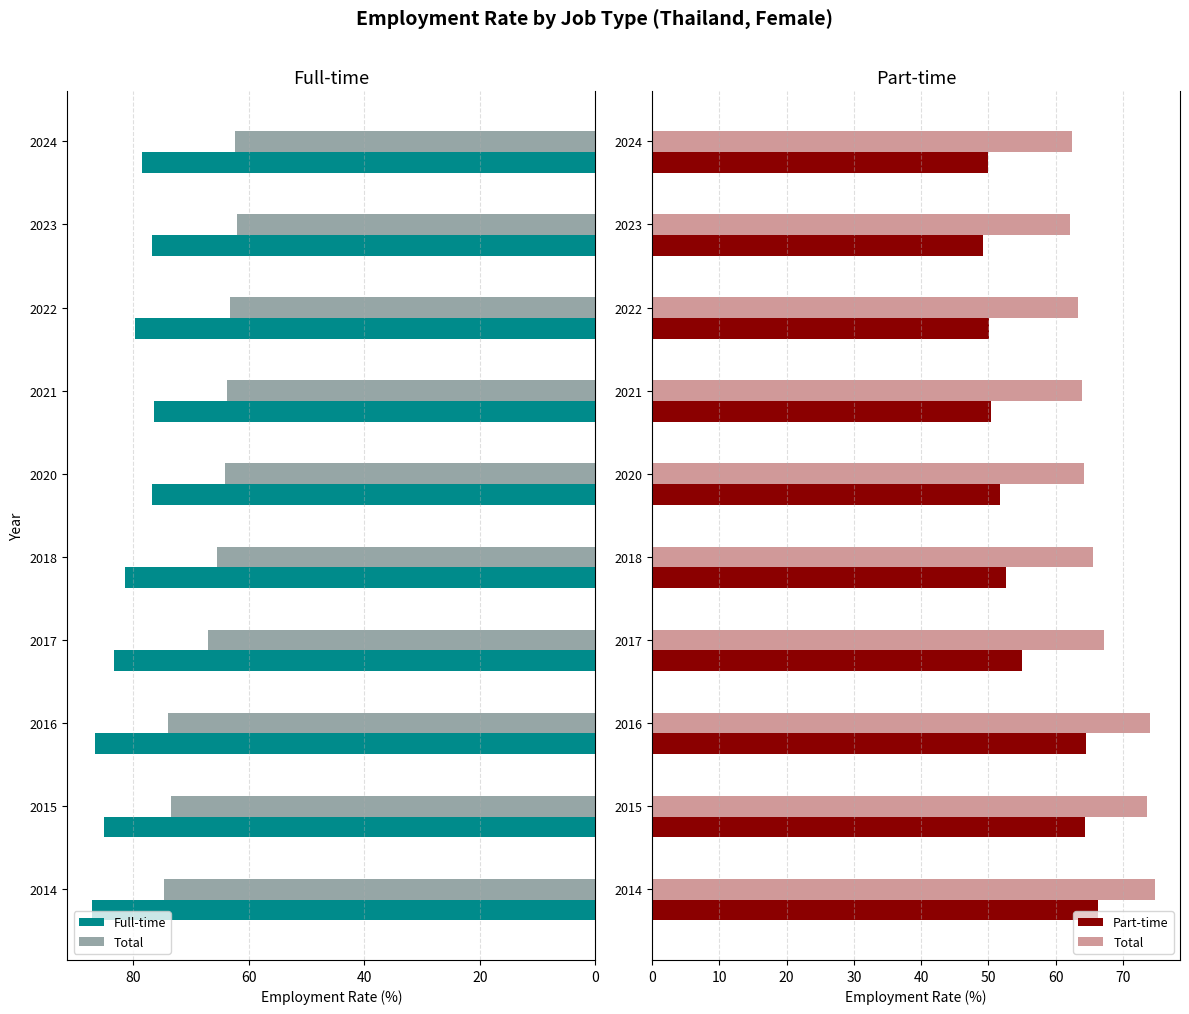

Which series has the largest total across all categories?

Full-time